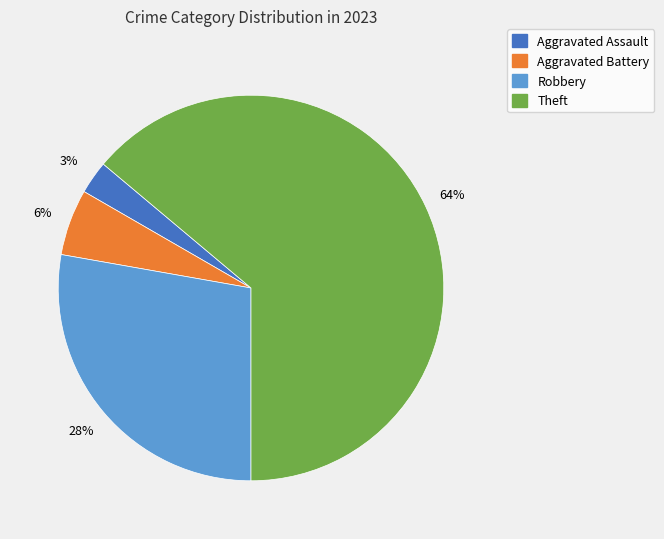

To the nearest percent, what is the average slice percentage?

25%